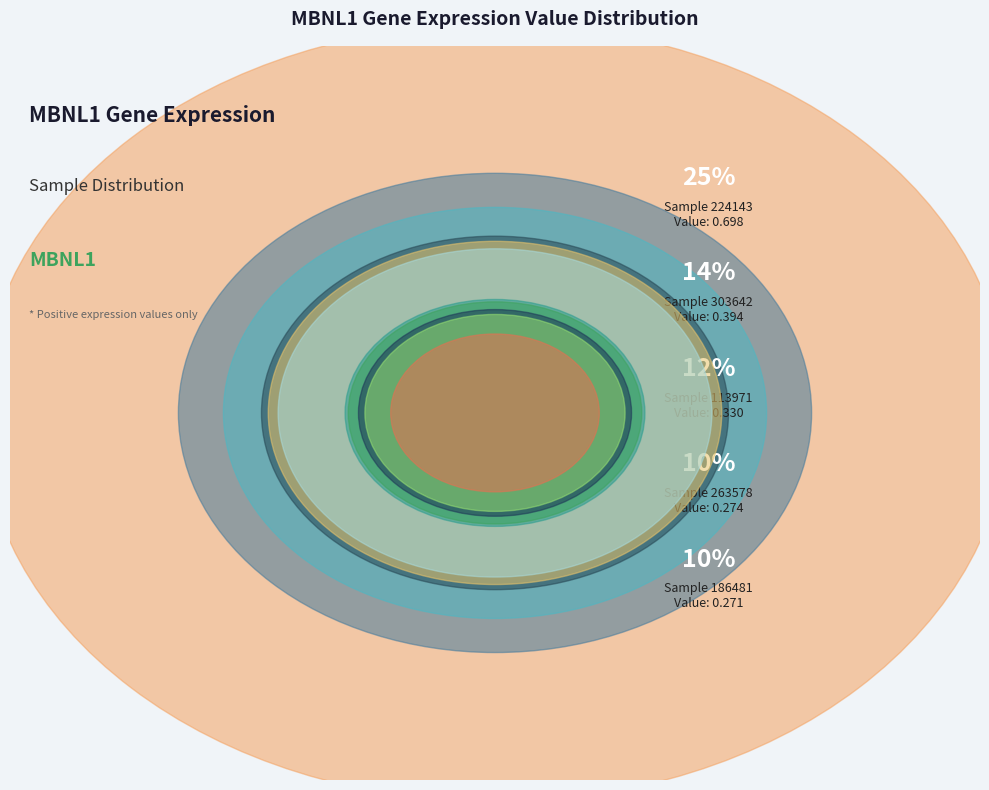

True or false: 146218 accounts for 1% of the total.

False